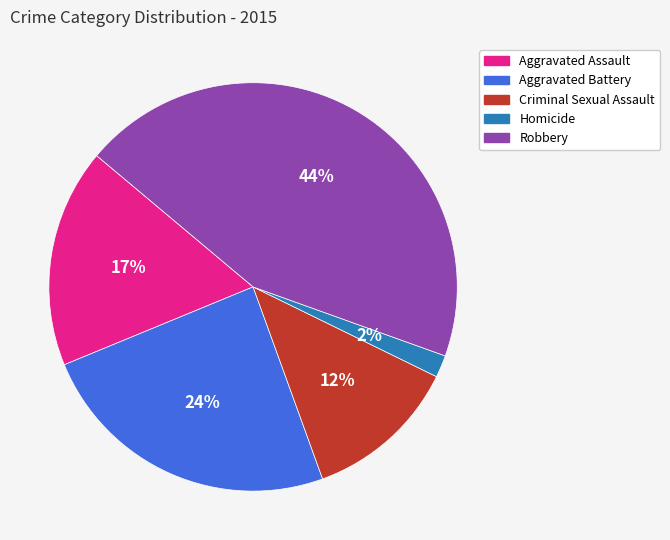

Which category has the smallest portion of the pie?

Homicide